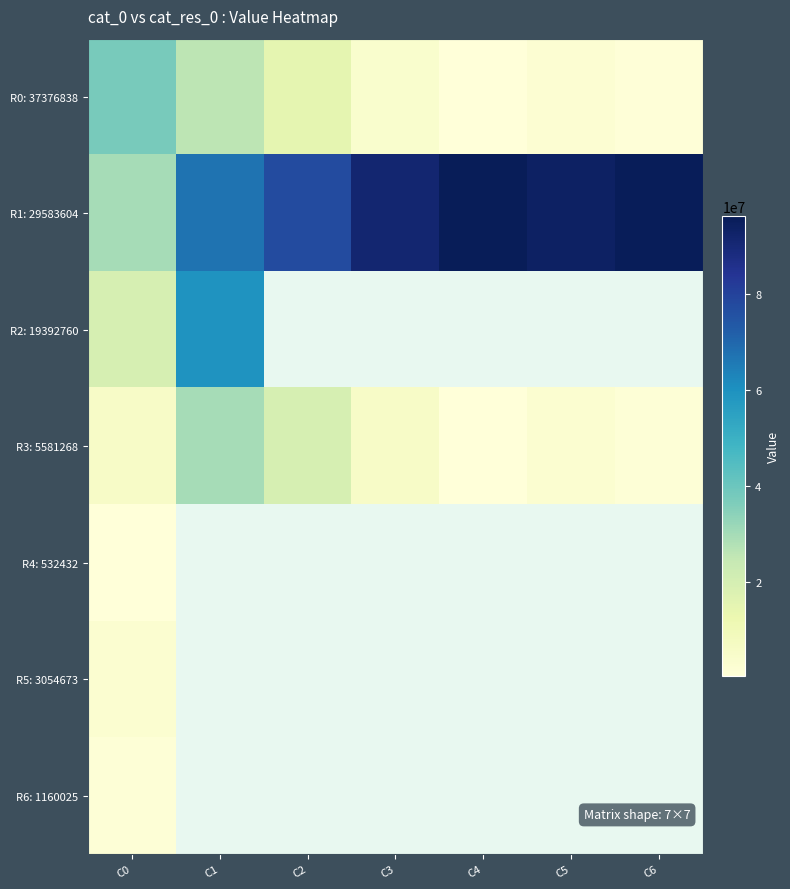

True or false: R3: 5581268 has a value of 930592.9 at C4.

False